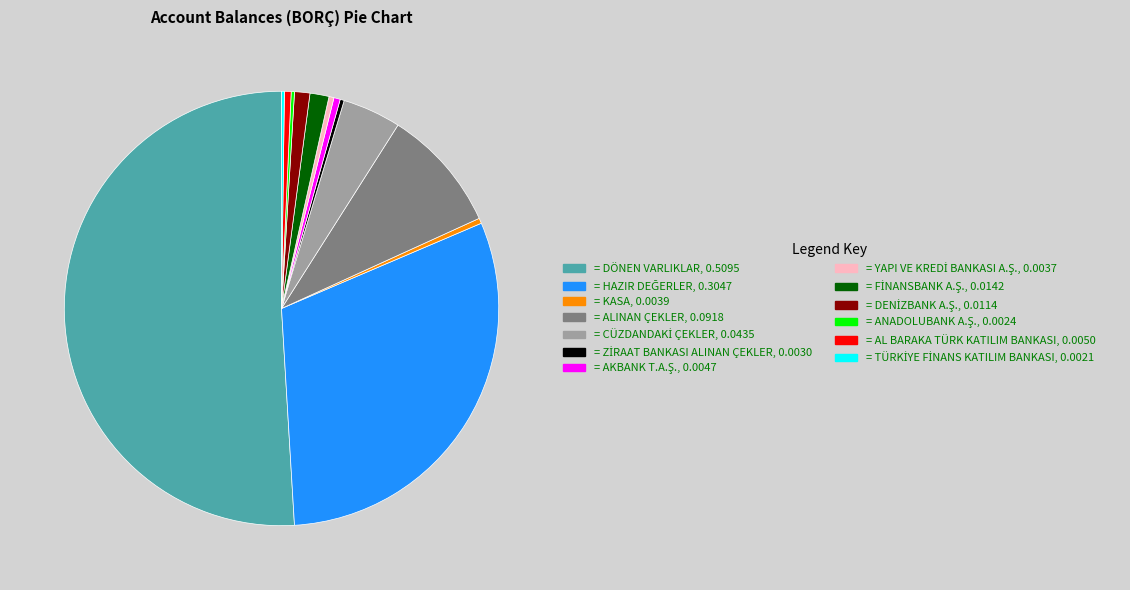

Is it true that = ALINAN ÇEKLER, 0.0918 is 9% of the pie?

True